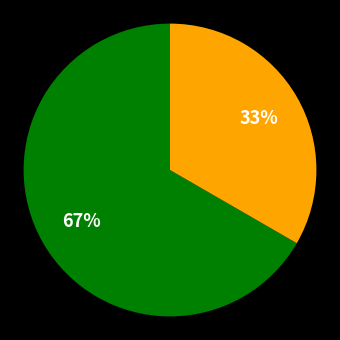

Does any single category account for the majority?

Yes